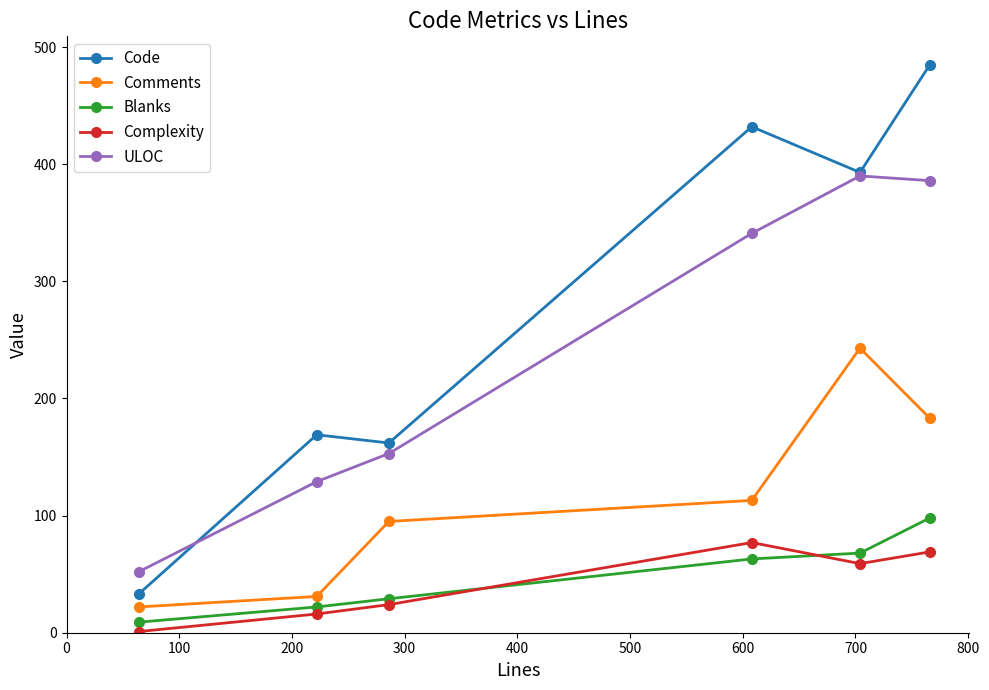

Which series has the largest range (max minus min)?

Code